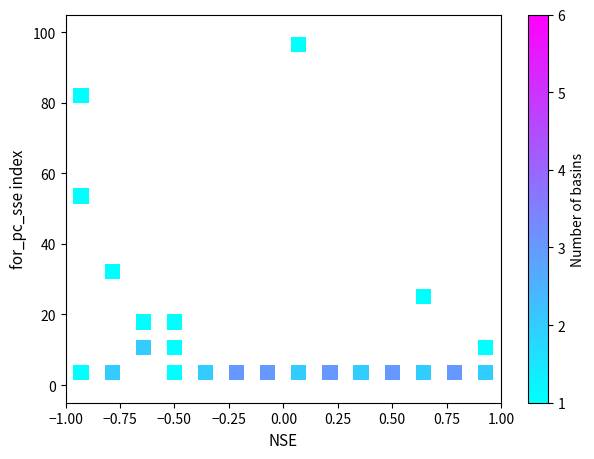

What is the range of X values (max minus min)?

1.9